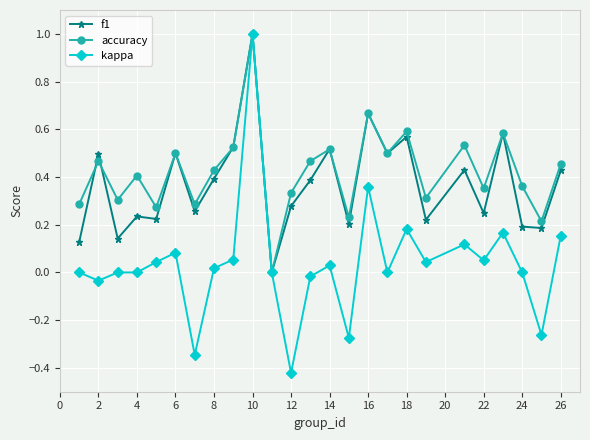

Which series has the widest spread of values?

kappa